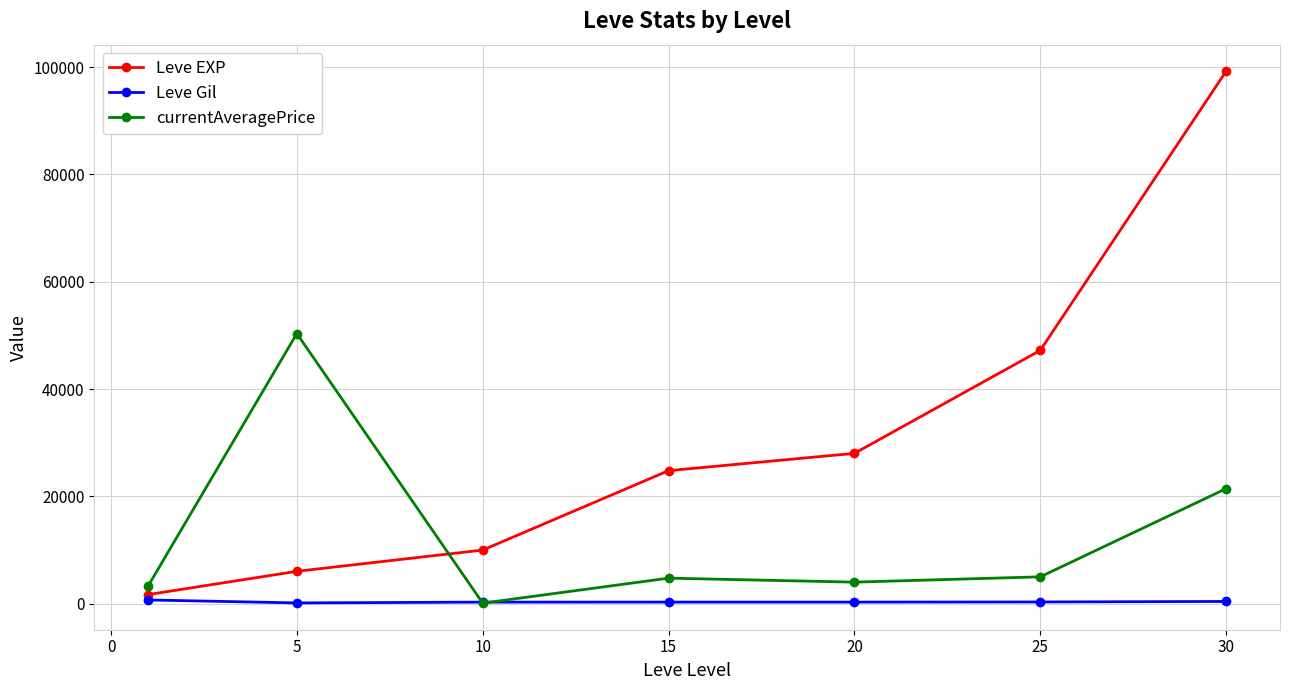

Does the chart have visible grid lines?

Yes